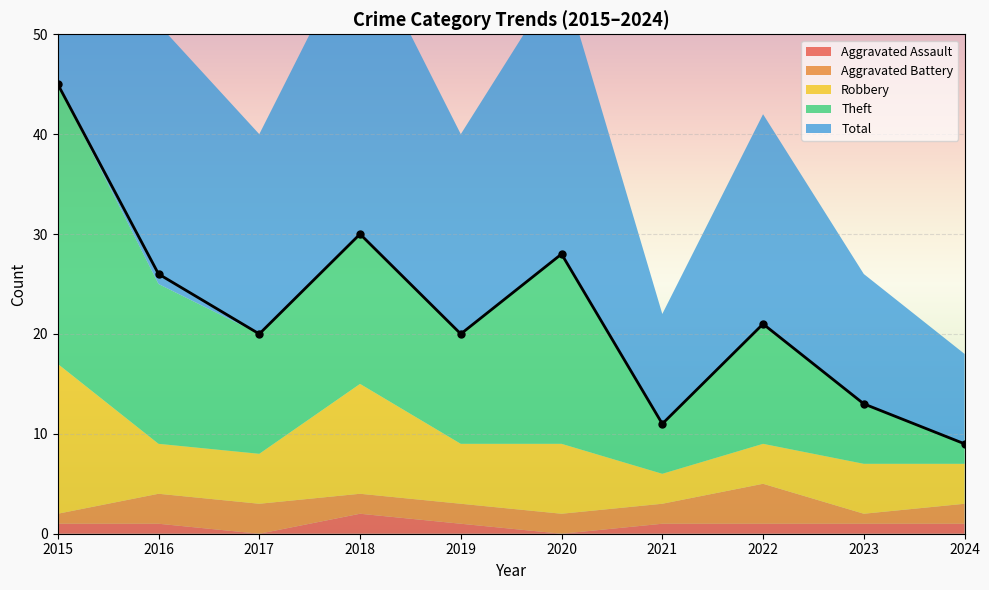

What is the approximate value of Theft at 2021?

5